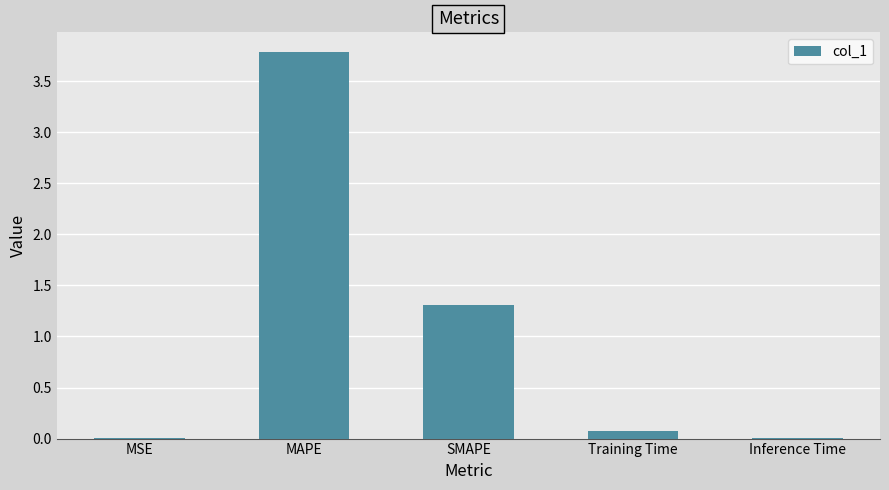

Read the value at MAPE.

3.8